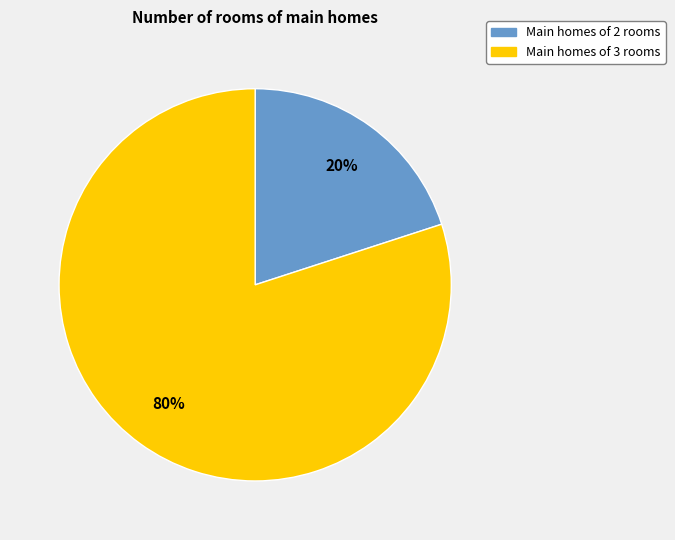

Is it true that Main homes of 3 rooms is 80% of the pie?

True